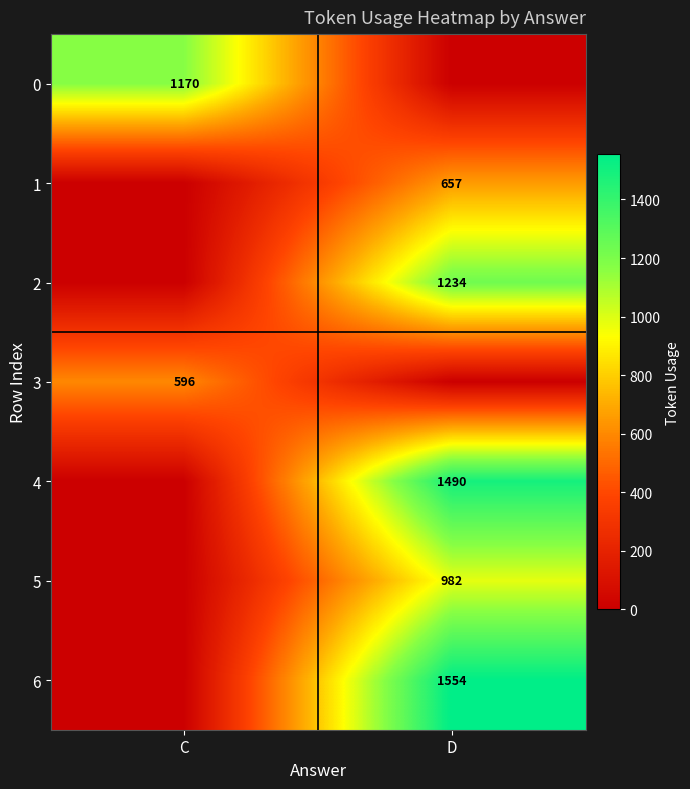

Is it true that 0 equals 1170 at C?

True